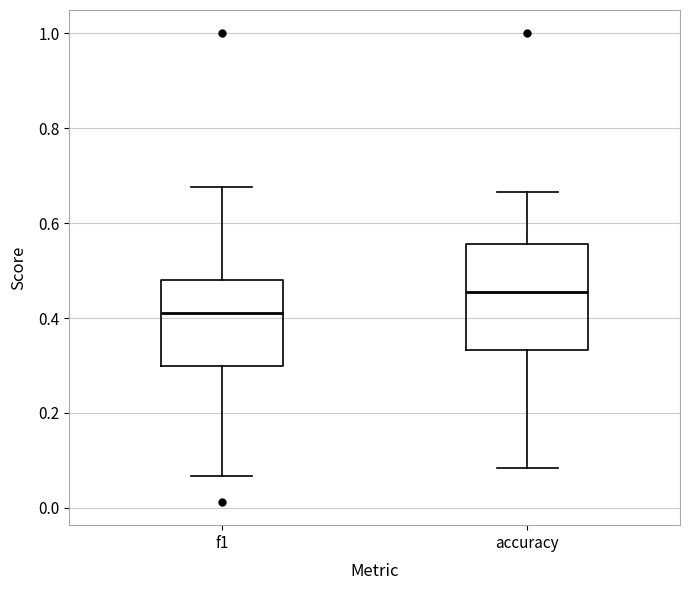

Reading left to right, transcribe this box plot: for each box, give where its median line is, the range the box spans, and where its two whiskers end, as read against the y-axis. The values are not printed on the chart, so give them approximately, as read against the axis.

f1: median 0.42, box 0.30 to 0.48, whiskers 0.06 to 0.68
accuracy: median 0.46, box 0.34 to 0.56, whiskers 0.08 to 0.66